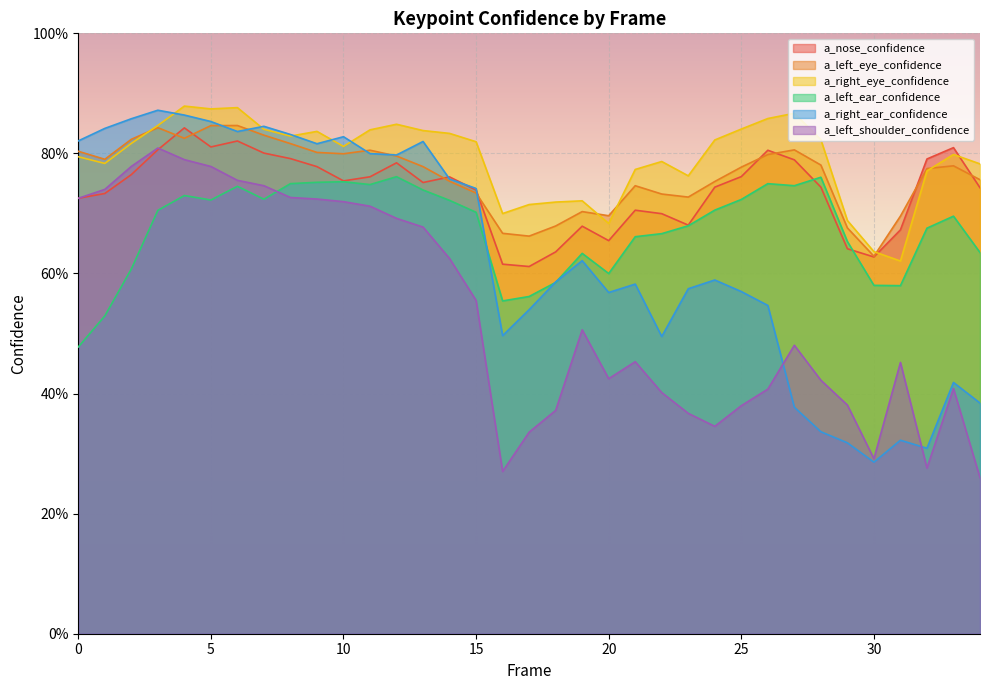

How many interior local valleys does the a_right_ear_confidence series have?

8